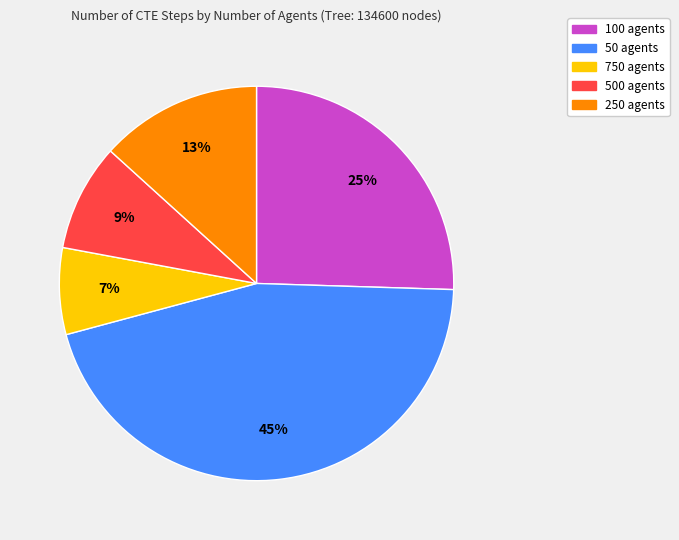

How many slices are in this pie chart?

5